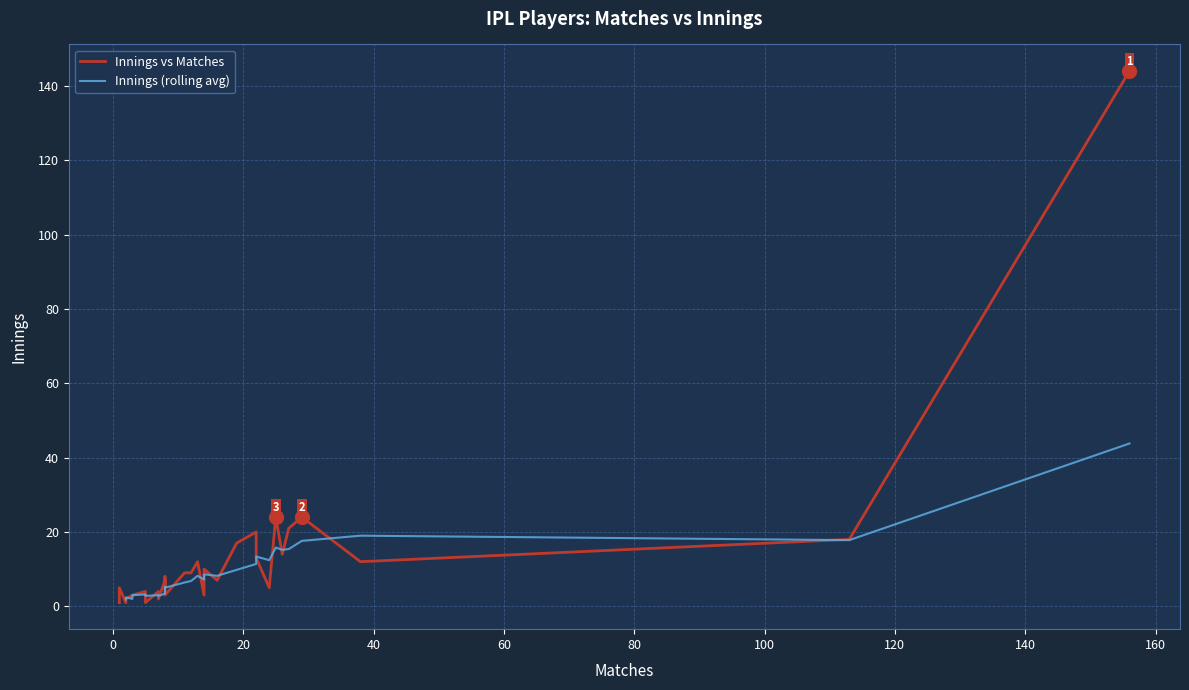

Rank the series by their maximum value, from lowest to highest.

Innings, Matches